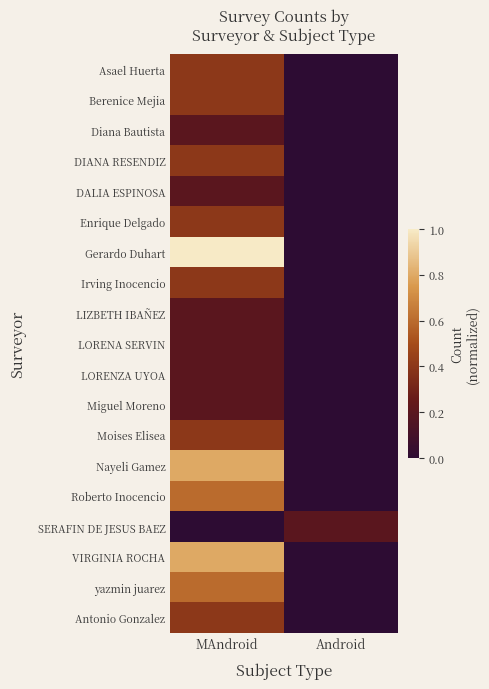

Which series changed the most between MAndroid and Android?

Gerardo Duhart